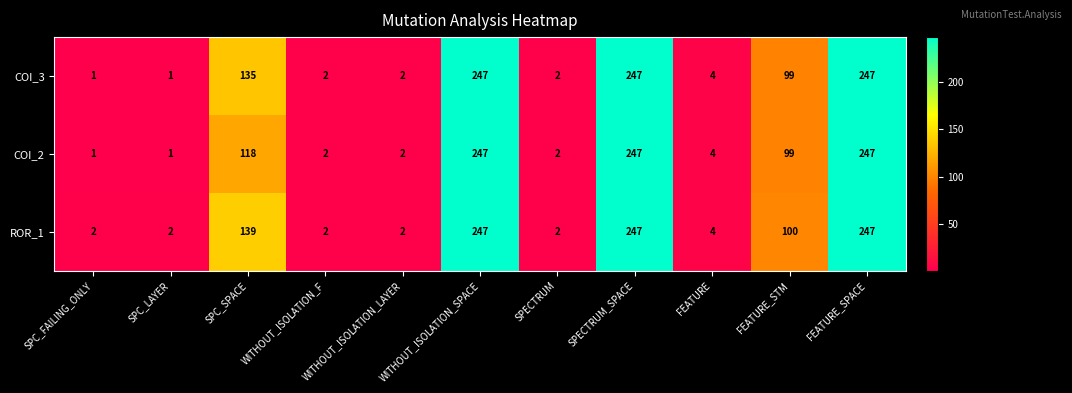

What is the maximum value shown in the chart?

247